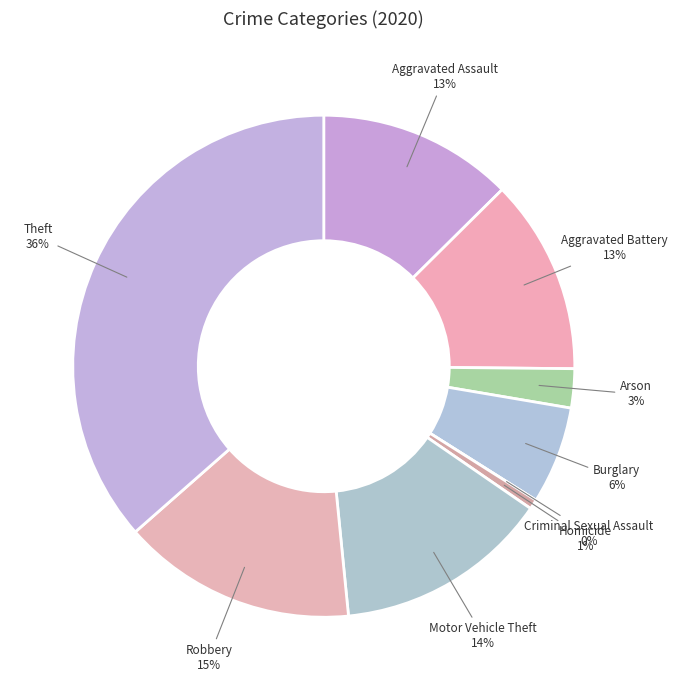

True or false: Aggravated Battery accounts for 13% of the total.

True